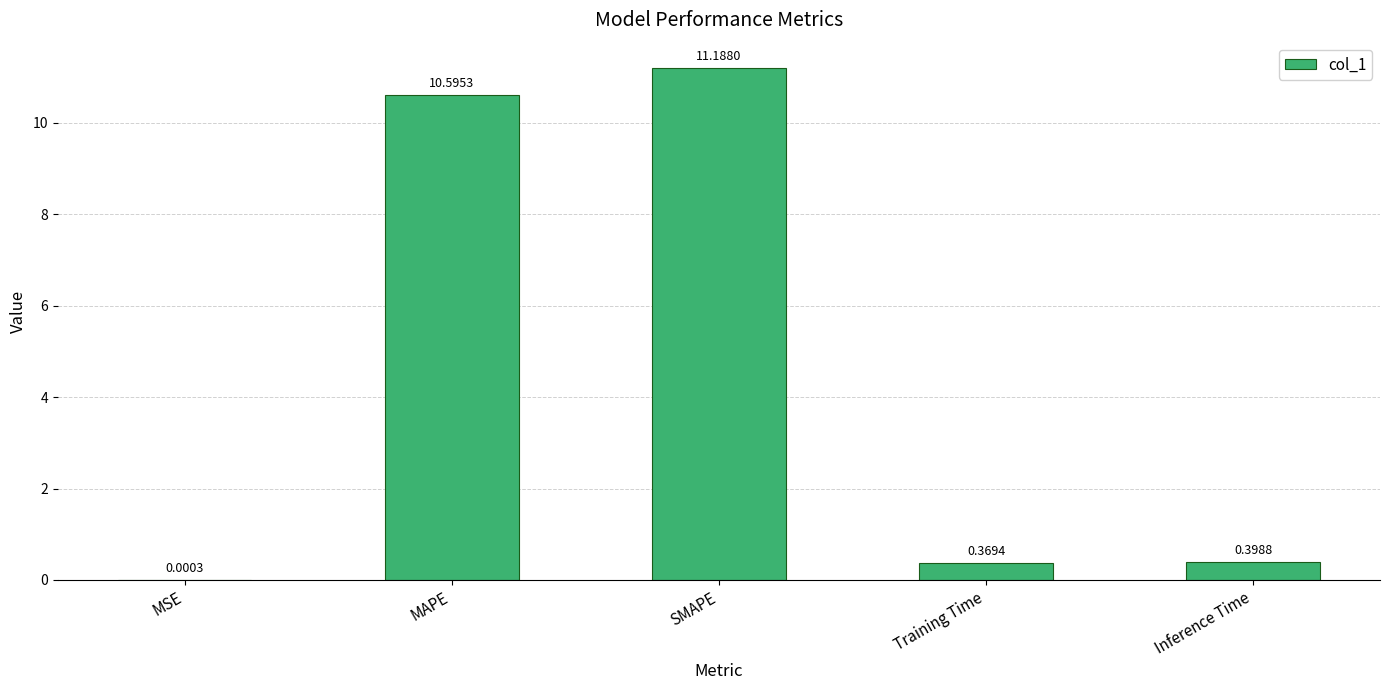

At which label is the value closest to 5?

Inference Time